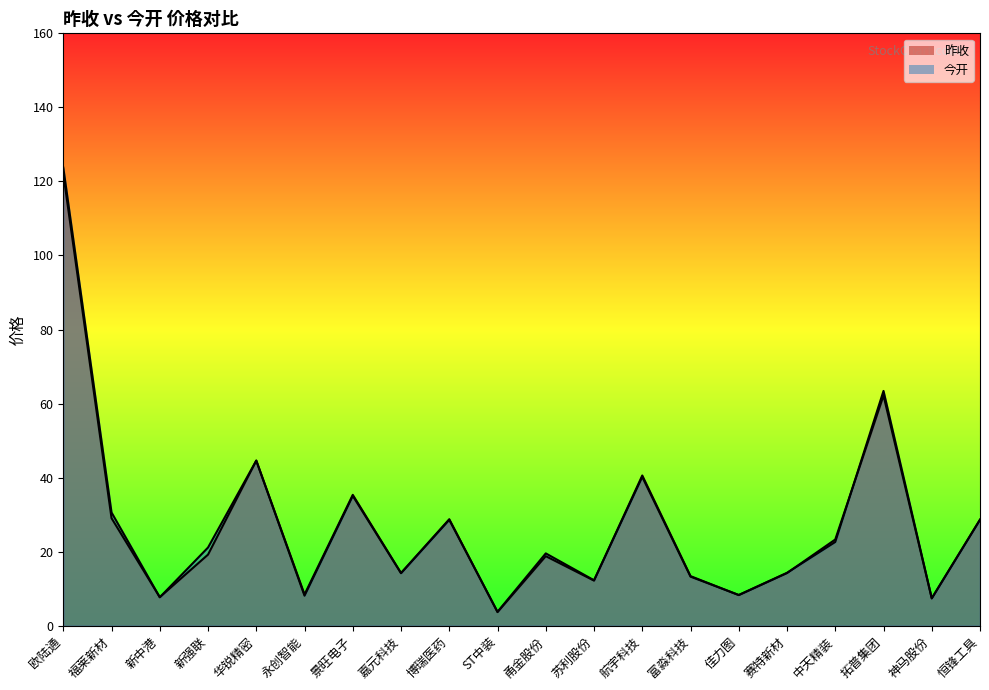

How many values in the 昨收 series are below 19?

10